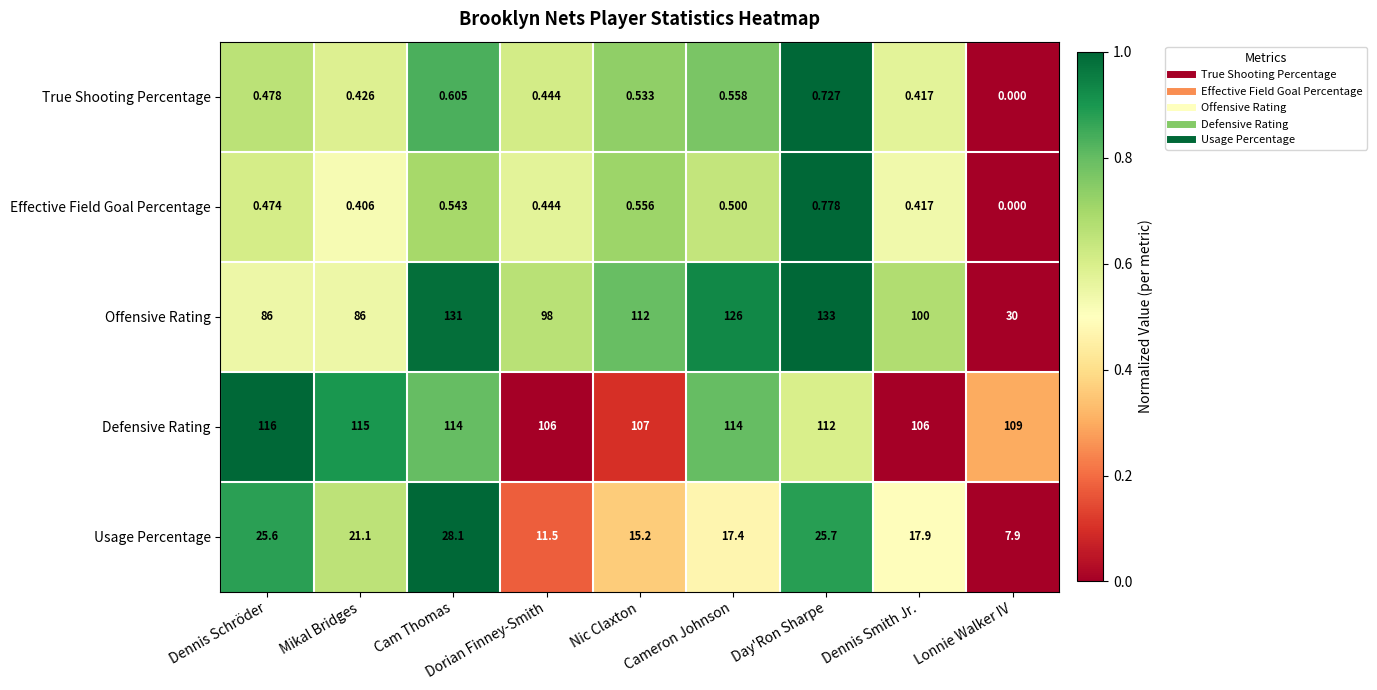

At which label is Effective Field Goal Percentage closest to 0?

Lonnie Walker IV